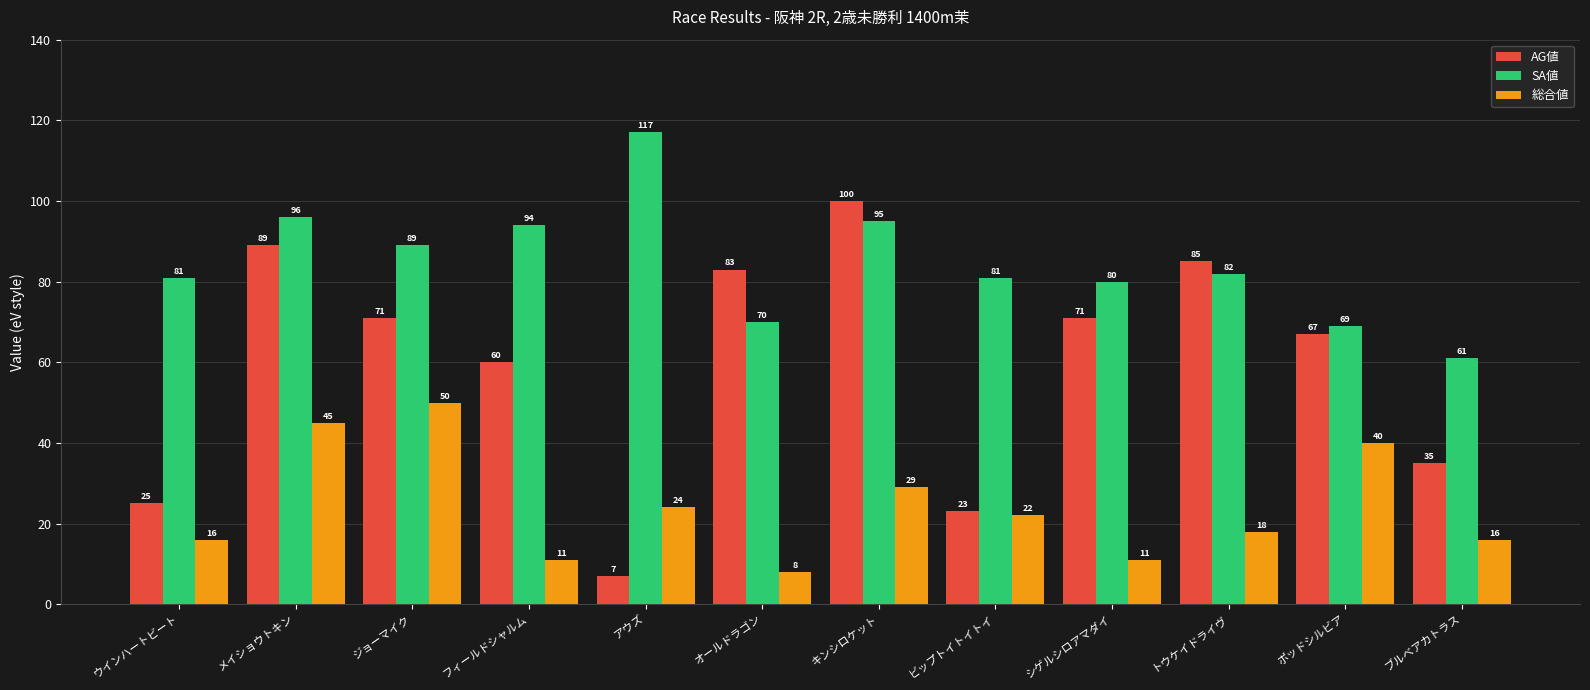

How many groups of bars are there?

12